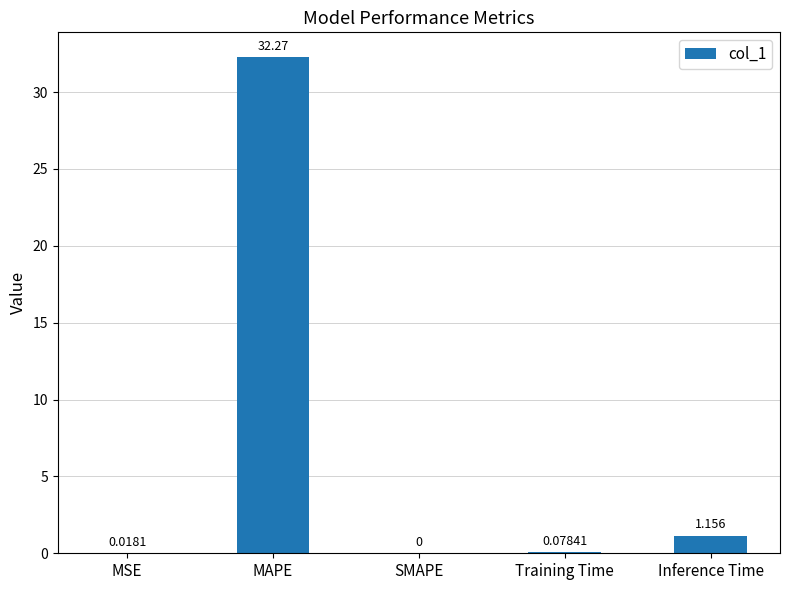

How many data points are above 0?

4